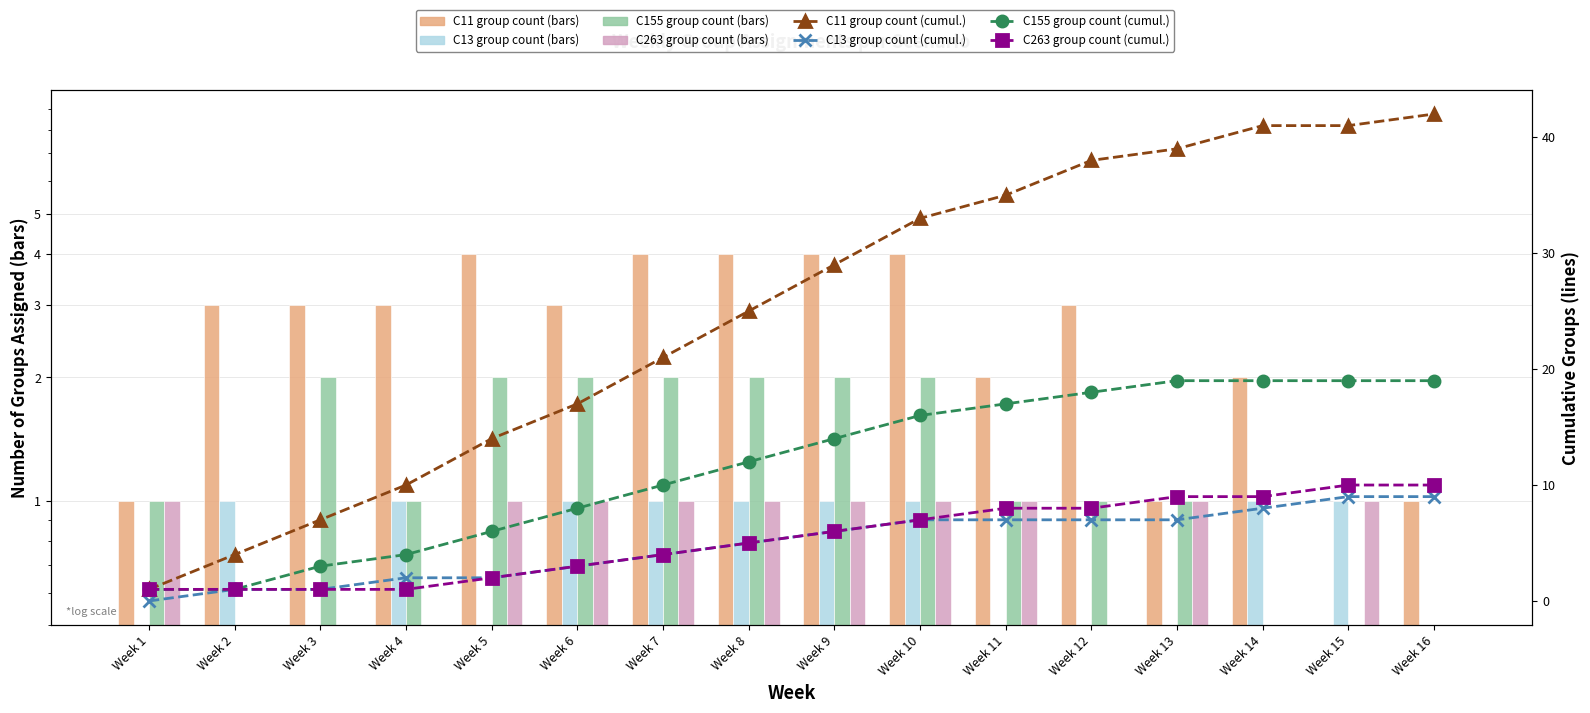

Reading right to left, what are all the values shown in this chart?

C11 group count: Week 16=1	Week 15=0	Week 14=2	Week 13=1	Week 12=3	Week 11=2	Week 10=4	Week 9=4	Week 8=4	Week 7=4	Week 6=3	Week 5=4	Week 4=3	Week 3=3	Week 2=3	Week 1=1
C13 group count: Week 16=0	Week 15=1	Week 14=1	Week 13=0	Week 12=0	Week 11=0	Week 10=1	Week 9=1	Week 8=1	Week 7=1	Week 6=1	Week 5=0	Week 4=1	Week 3=0	Week 2=1	Week 1=0
C155 group count: Week 16=0	Week 15=0	Week 14=0	Week 13=1	Week 12=1	Week 11=1	Week 10=2	Week 9=2	Week 8=2	Week 7=2	Week 6=2	Week 5=2	Week 4=1	Week 3=2	Week 2=0	Week 1=1
C263 group count: Week 16=0	Week 15=1	Week 14=0	Week 13=1	Week 12=0	Week 11=1	Week 10=1	Week 9=1	Week 8=1	Week 7=1	Week 6=1	Week 5=1	Week 4=0	Week 3=0	Week 2=0	Week 1=1